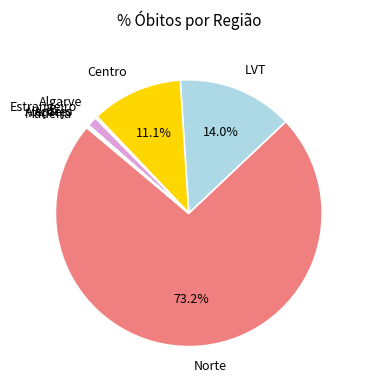

Which category has the smallest portion of the pie?

Alentejo